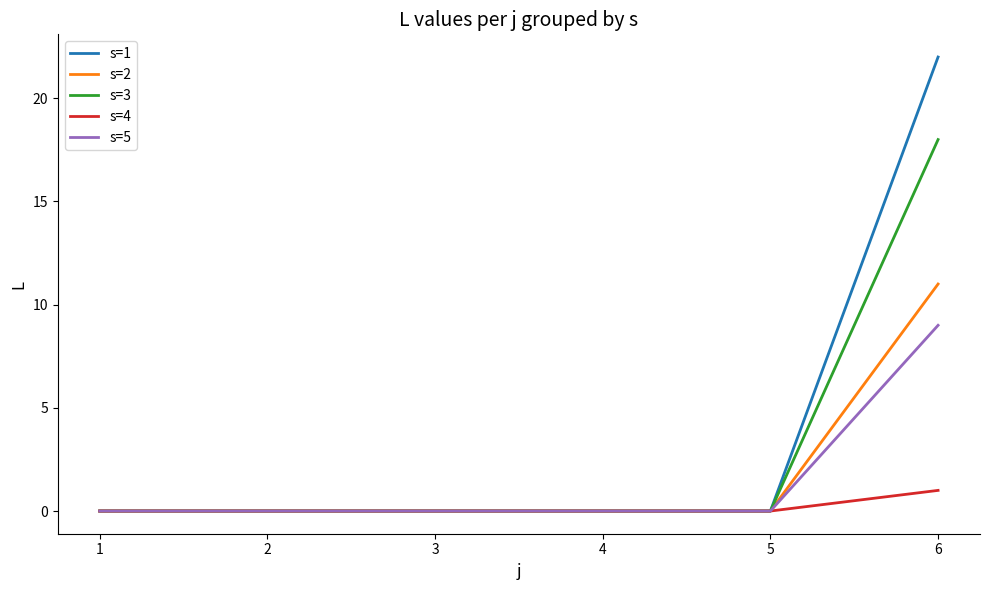

Which series changed the most between 2 and 6?

s=1